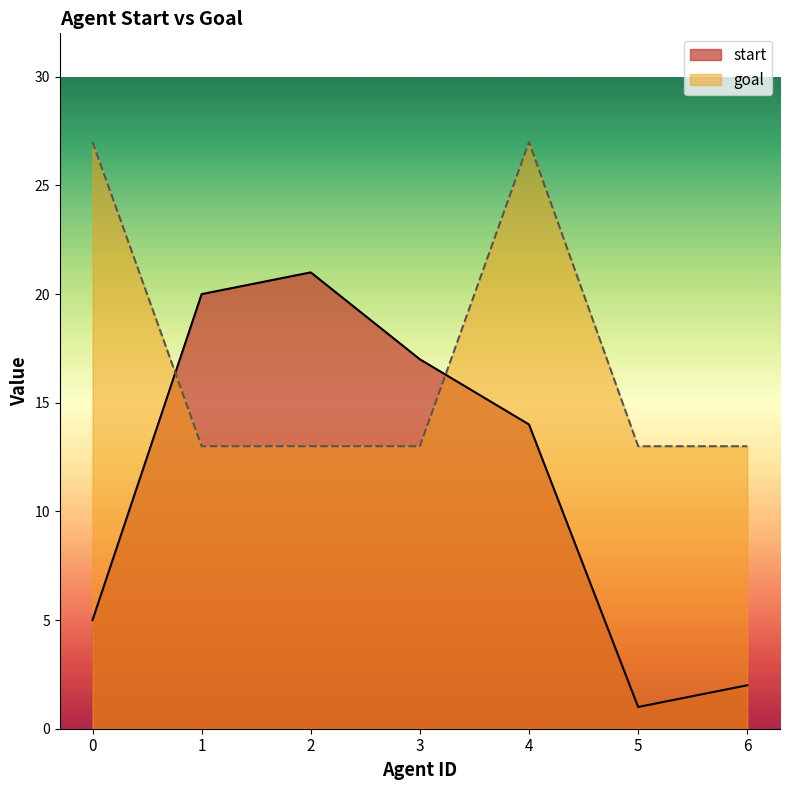

What is the total value across all series at 2?

34